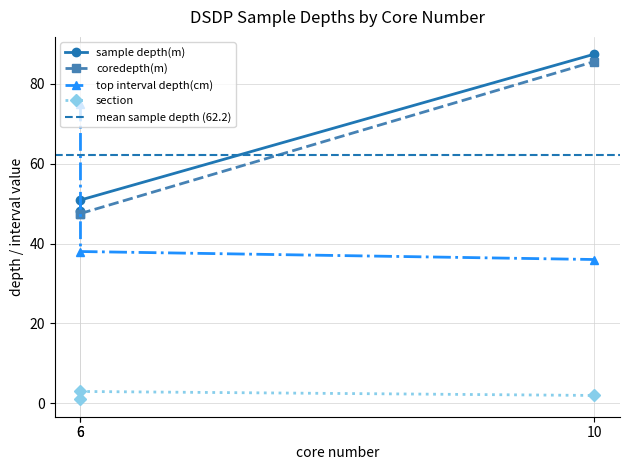

Between 6 and 10, which series saw the biggest shift?

sample depth(m)